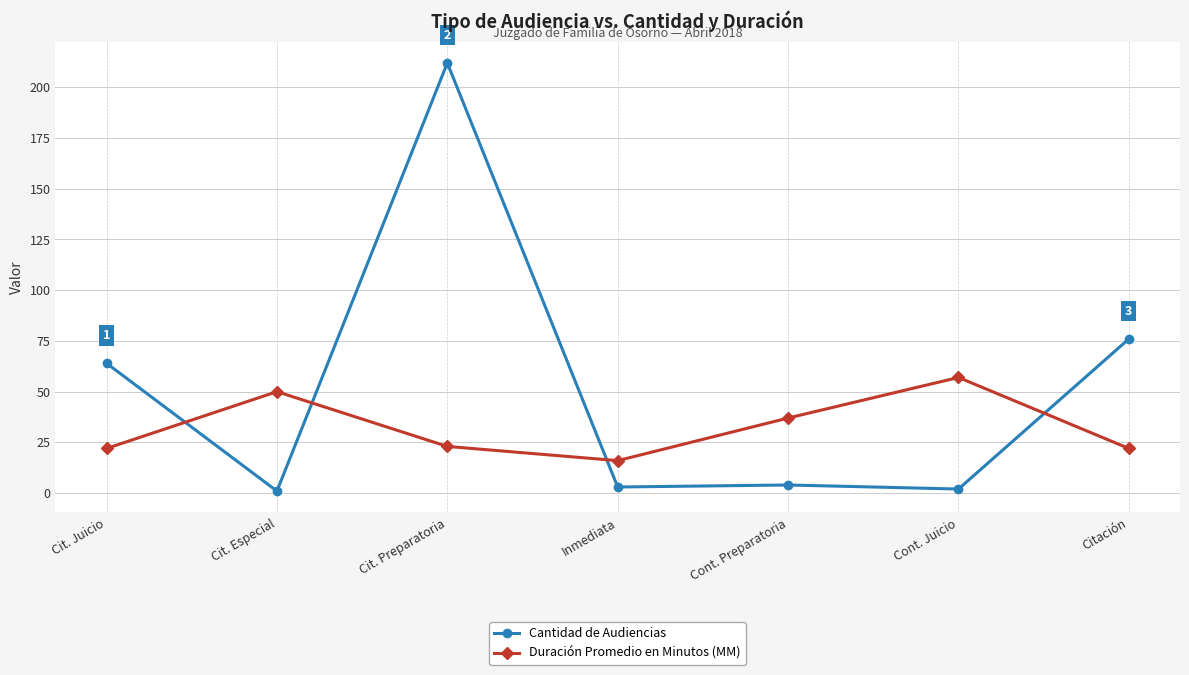

Reading left to right, list all the values displayed in this chart.

Cantidad de Audiencias: 64	1	212	3	4	2	76
Duración Promedio en Minutos (MM): 22	50	23	16	37	57	22